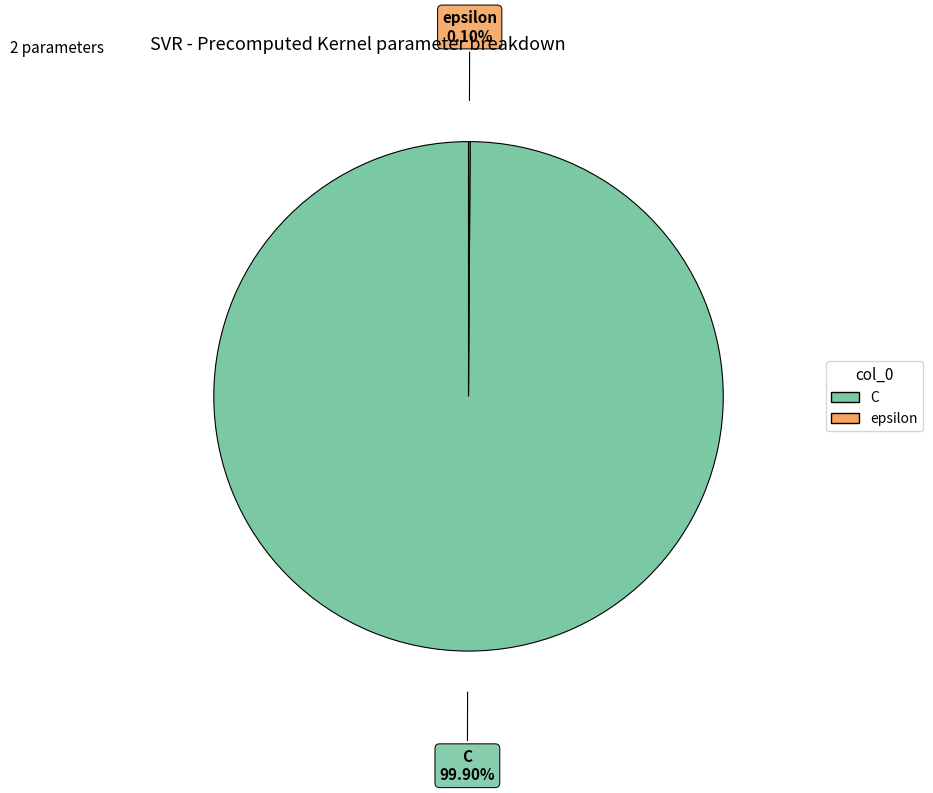

What is the largest slice in the pie chart?

C